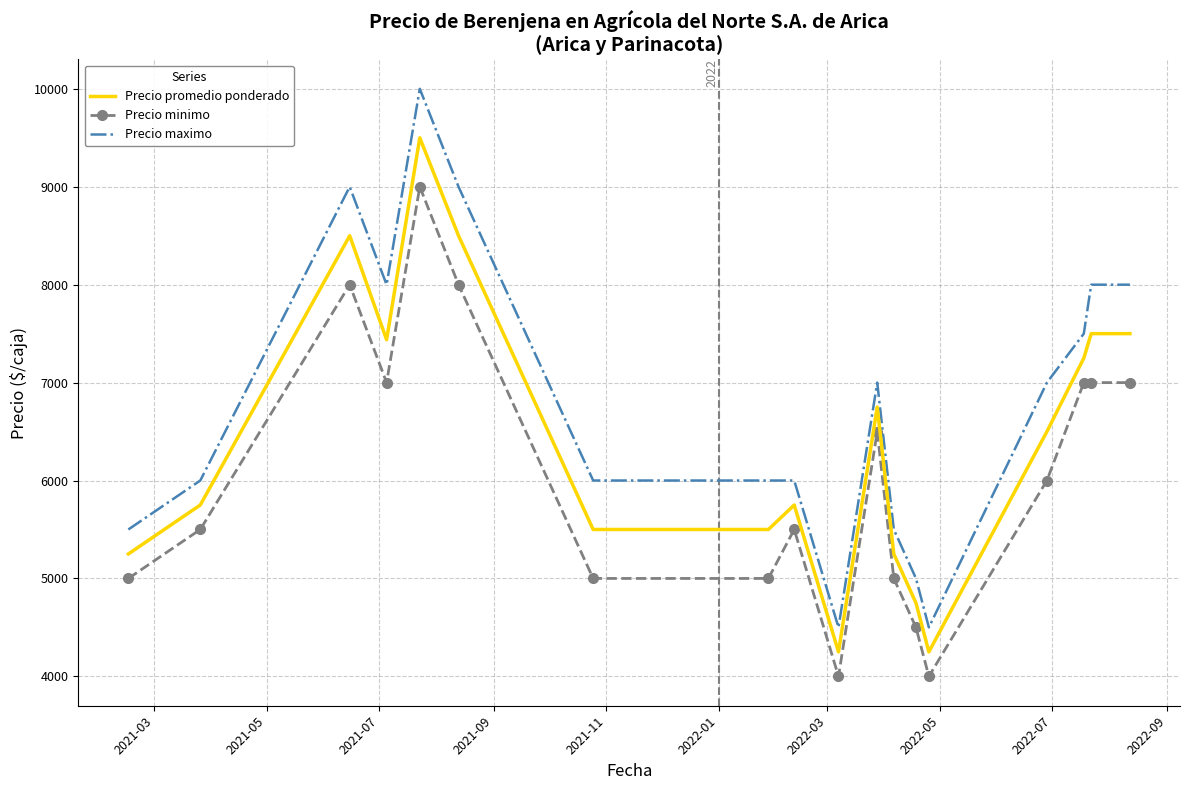

True or false: Precio minimo and Precio maximo intersect in this chart.

False